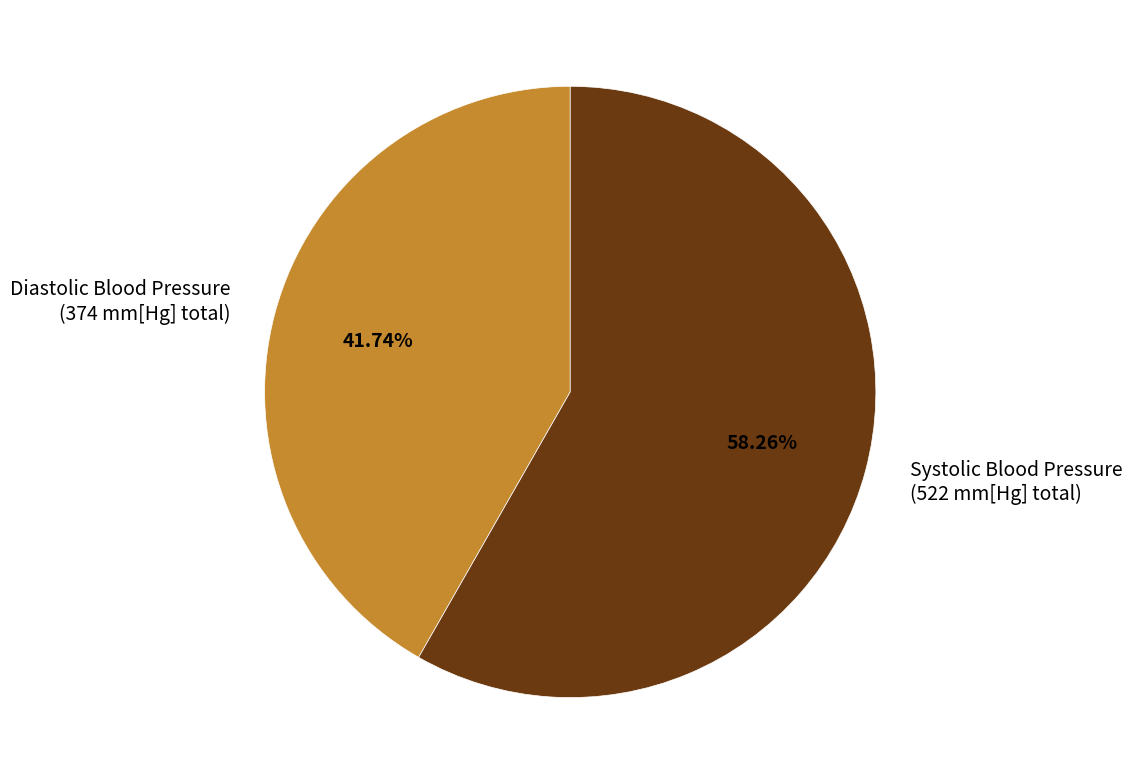

Between Diastolic Blood Pressure (374 mm[Hg] total) and Systolic Blood Pressure (522 mm[Hg] total), which is larger?

Systolic Blood Pressure (522 mm[Hg] total)